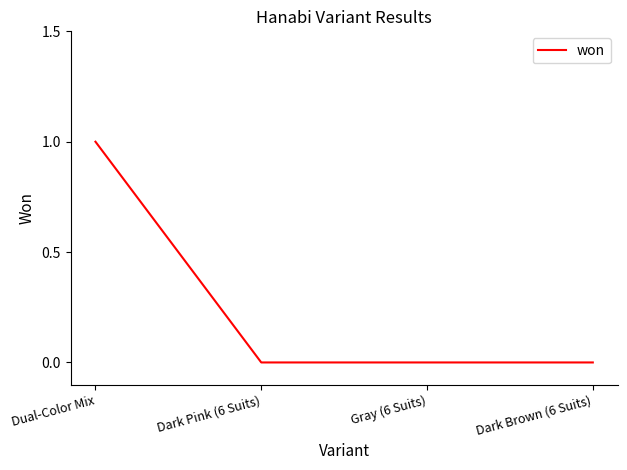

Which has a higher value, Gray (6 Suits) or Dual-Color Mix?

Dual-Color Mix